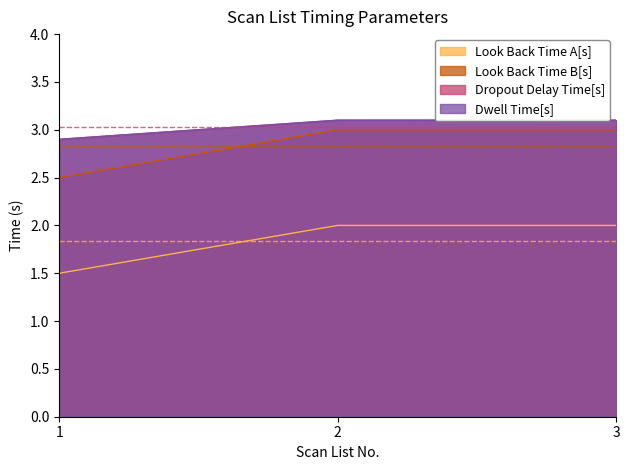

List the series in order of their peak value, highest first.

Dropout Delay Time[s], Dwell Time[s], Look Back Time B[s], Look Back Time A[s]